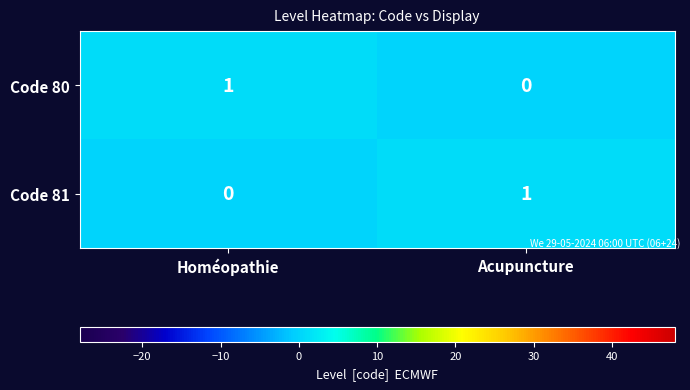

At Acupuncture, list the series in order from largest to smallest.

Code 81, Code 80